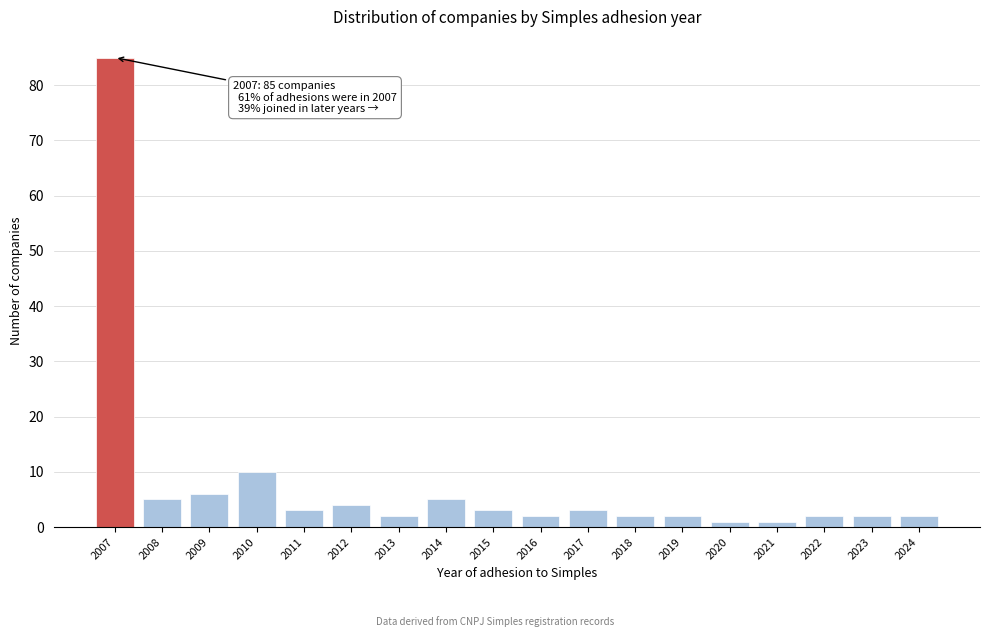

Reading right to left, list all the values displayed in this chart.

2024=2	2023=2	2022=2	2021=1	2020=1	2019=2	2018=2	2017=3	2016=2	2015=3	2014=5	2013=2	2012=4	2011=3	2010=10	2009=6	2008=5	2007=85